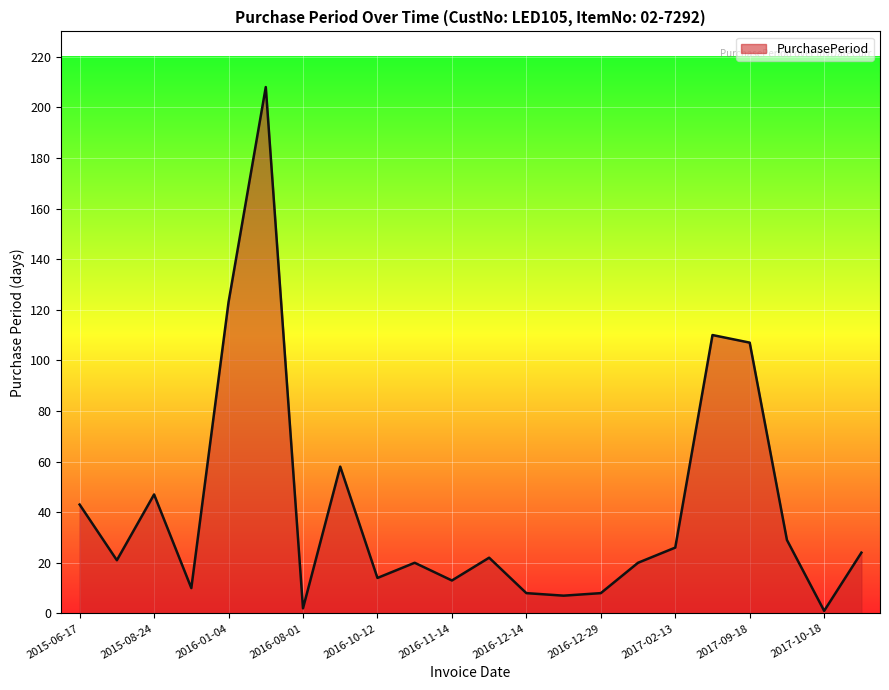

True or false: there are more than 2 points higher than both neighbors.

True